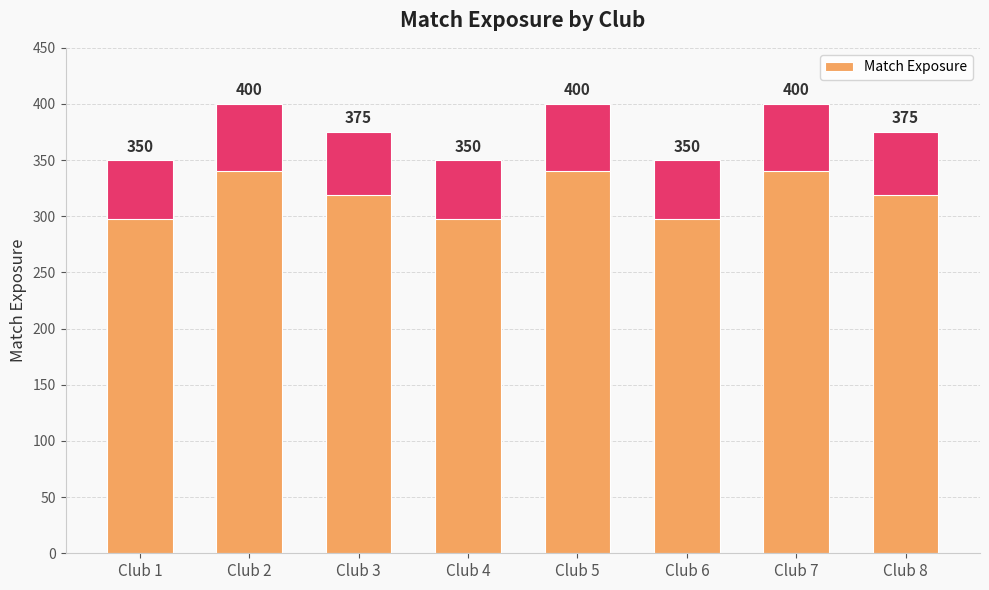

What is the sum of all values?

3000